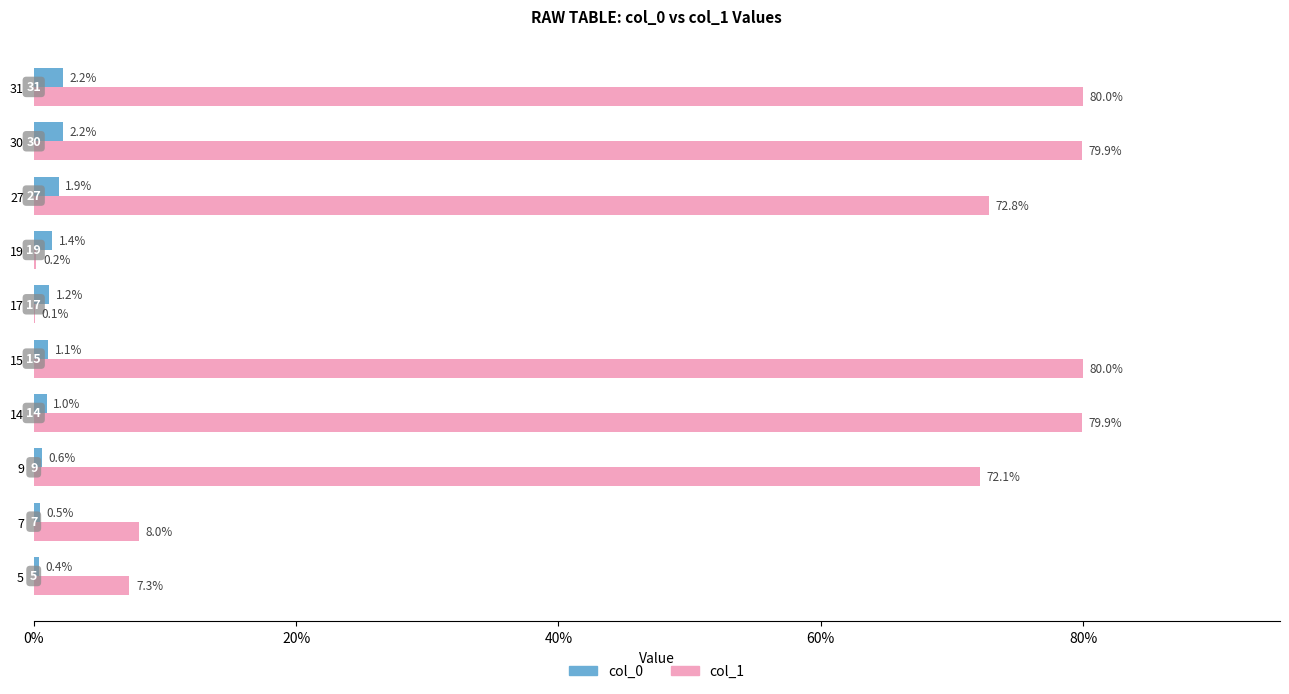

How many values in the col_1 series exceed 72?

6